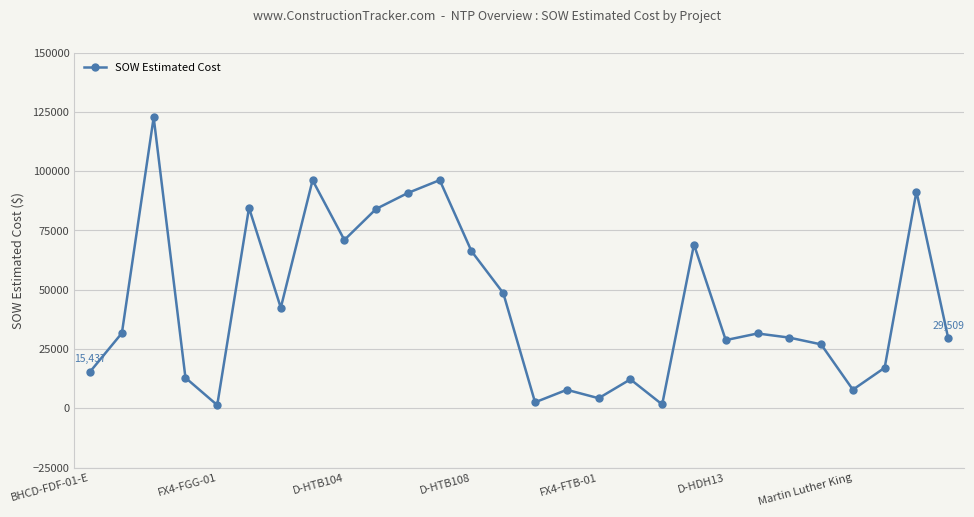

What is the average value?

43741.7